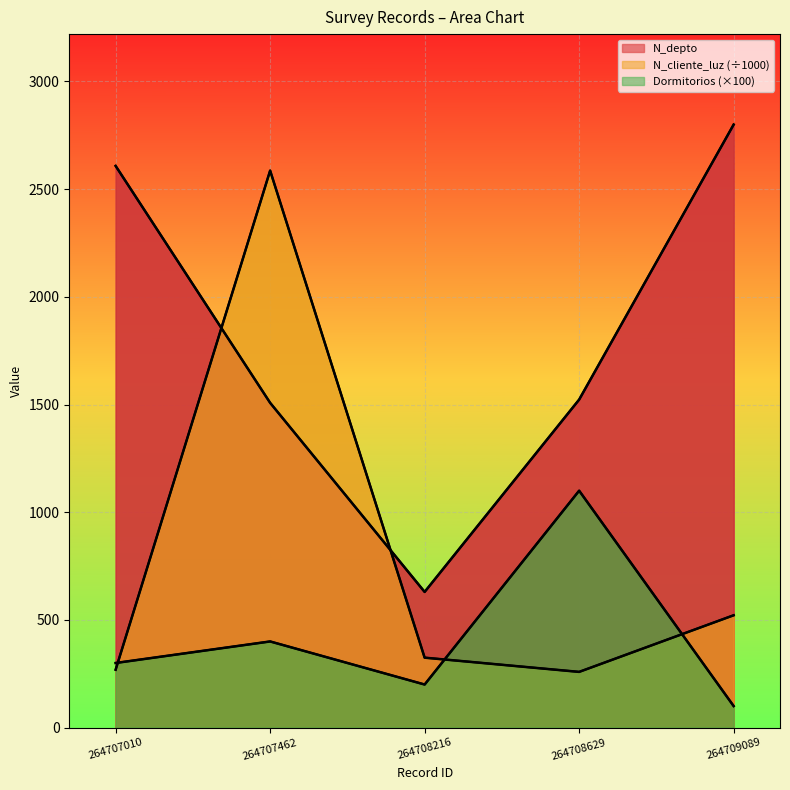

How many lines are shown in the chart?

3